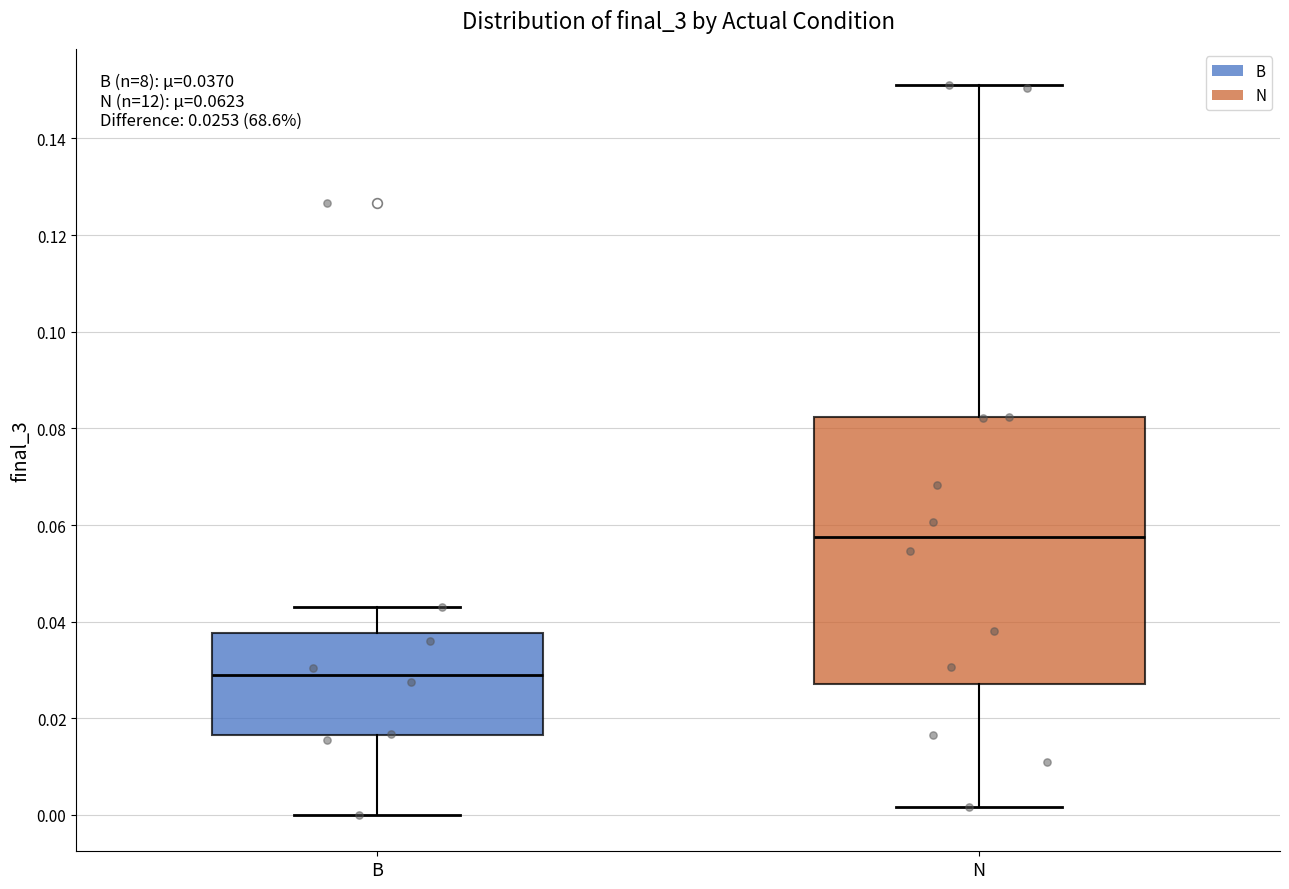

Which box is the tallest, from its lower edge to its upper edge?

N